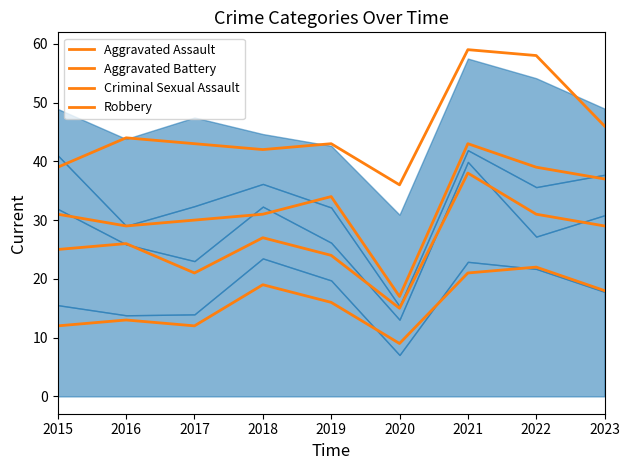

Between 2018 and 2019, which is larger?

2018